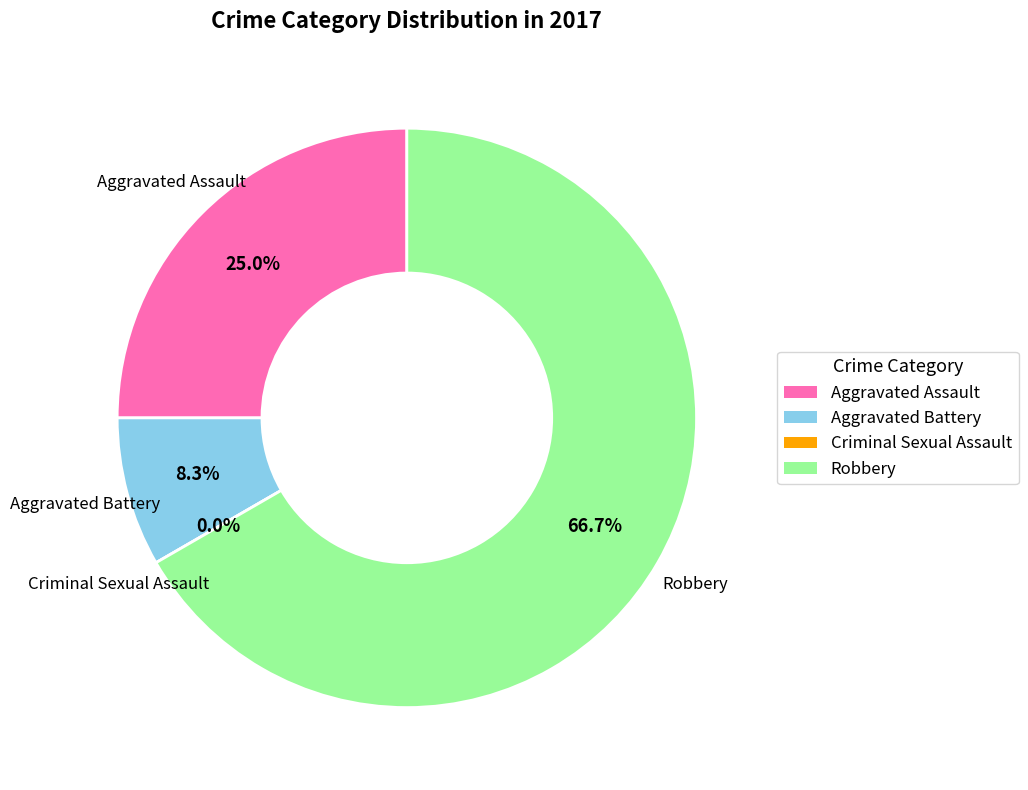

What percentage is the Aggravated Battery slice, to the nearest percent?

8%